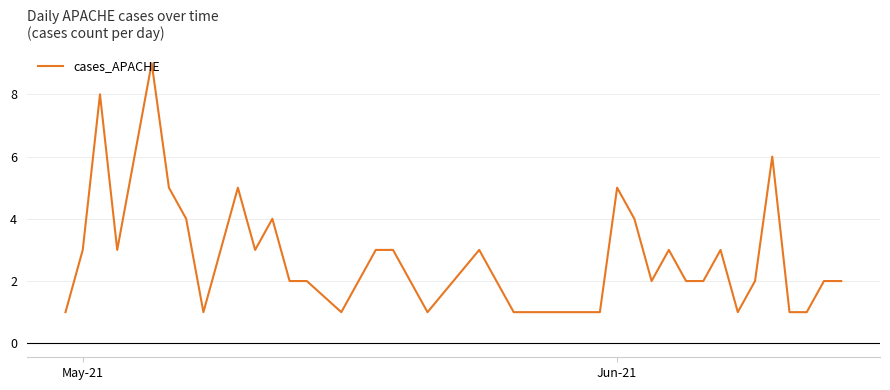

What is the maximum value shown in the chart?

9